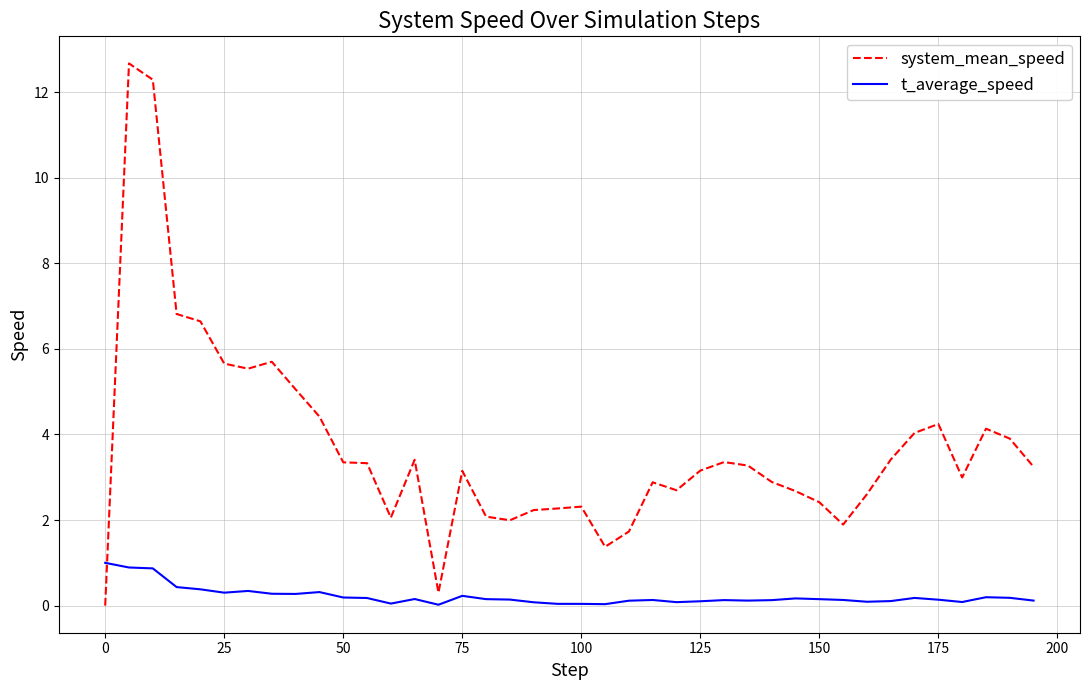

What is the average value of the t_average_speed series?

0.2